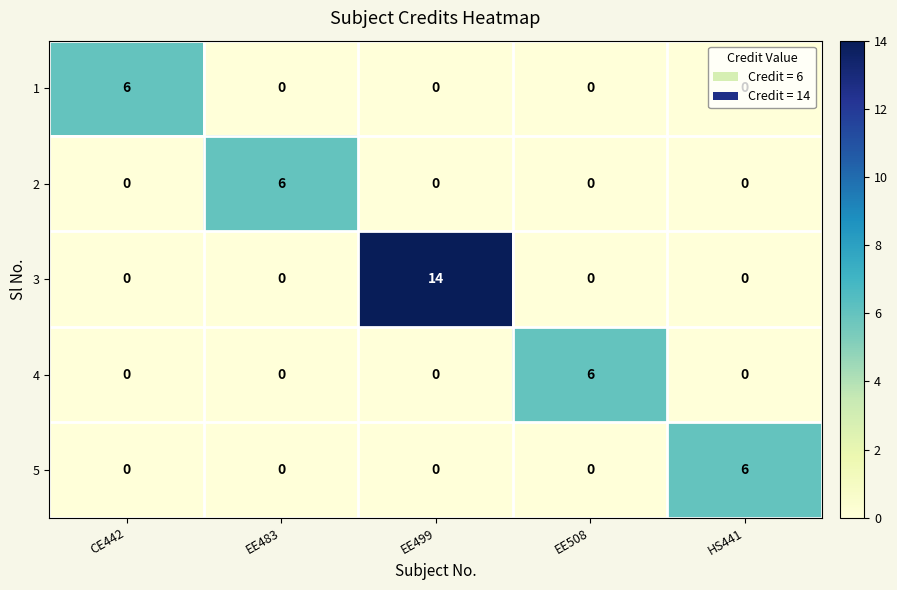

Count the 4 values in the range 0 to 1.

4